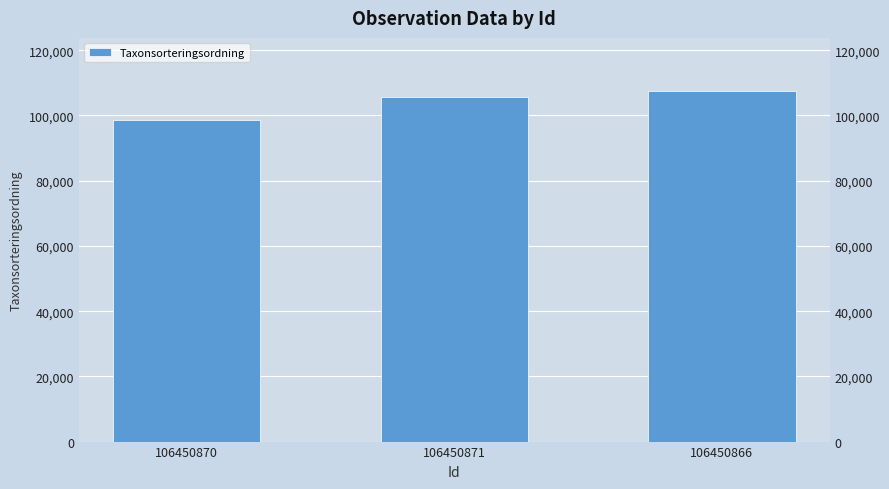

Reading left to right, transcribe all the data shown in this chart.

98693	105620	107653